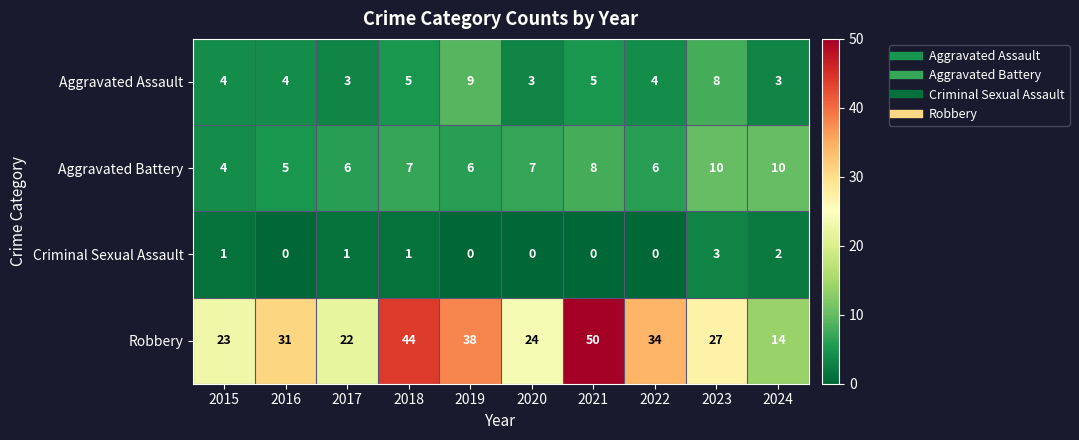

Which category has the highest value in the Aggravated Assault series?

2019